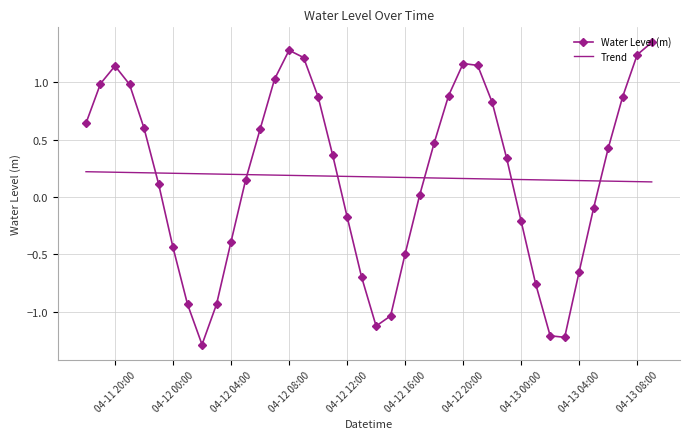

Rank the series by their maximum value, from lowest to highest.

Trend, Water Level (m)